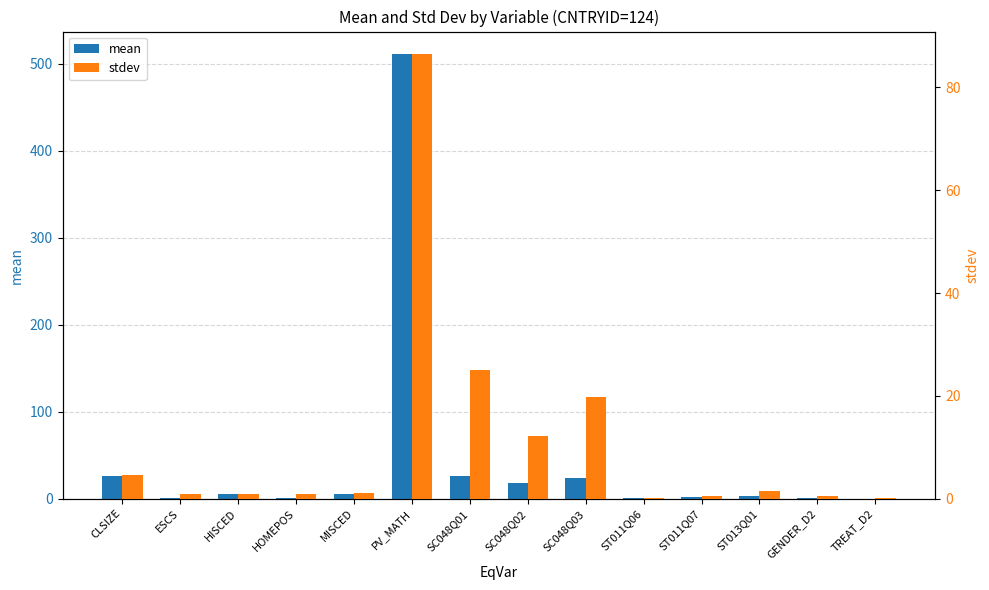

What is the value of the stdev bar at the 13th from the left?

0.5